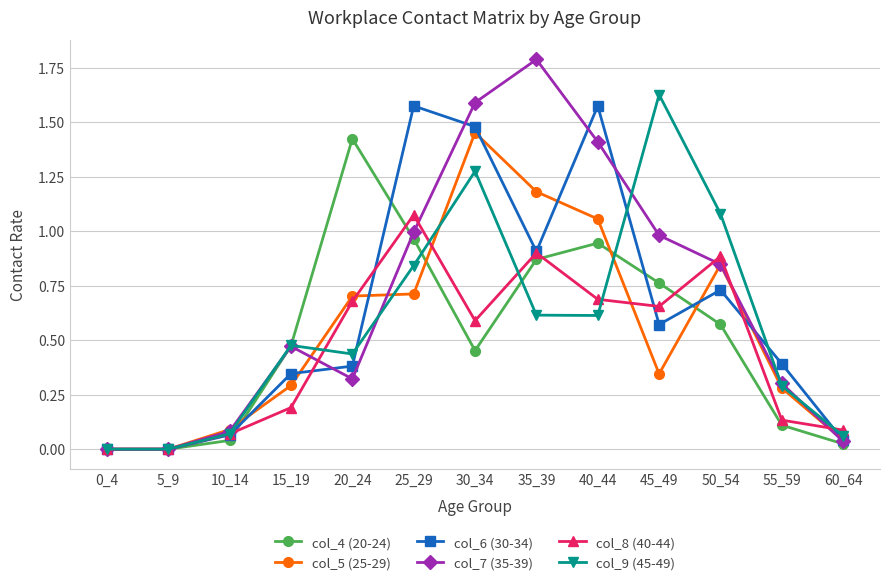

At which category does col_8 (40-44) reach its first local peak?

25_29